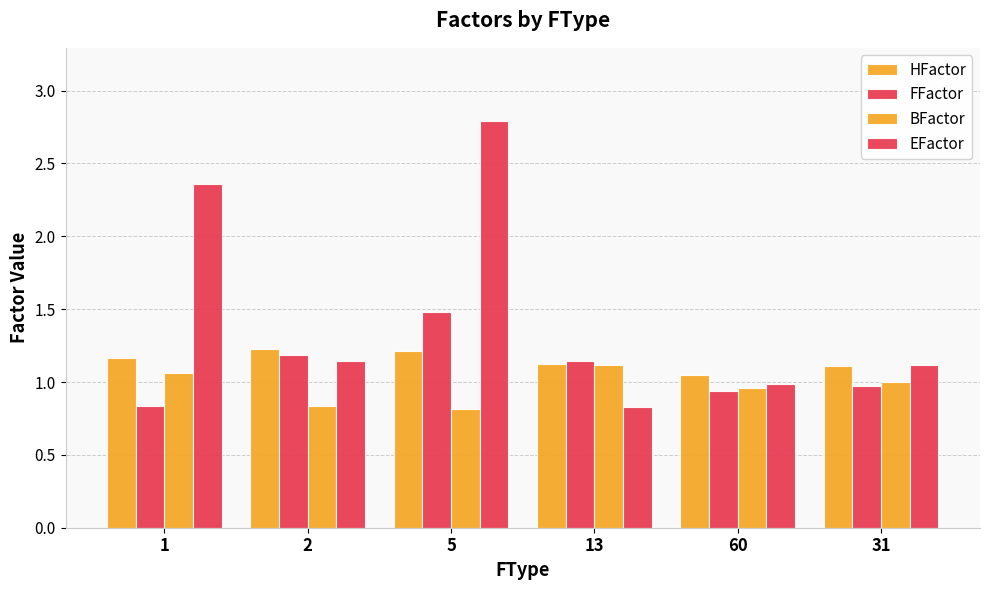

How many groups of bars are there?

6